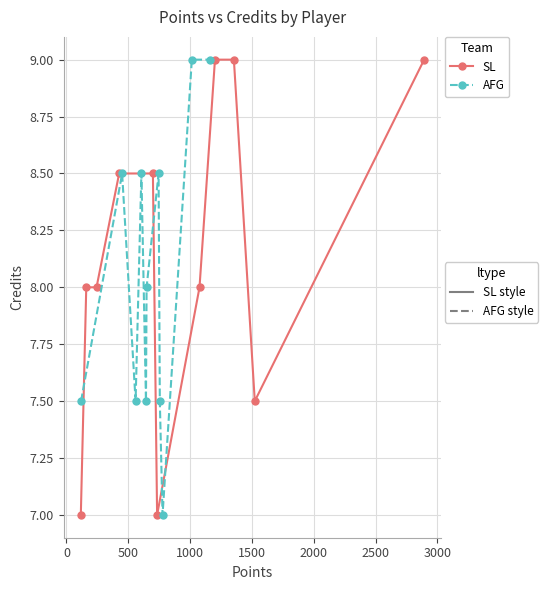

What is the spread (max minus min) of values at 2000?

1.0